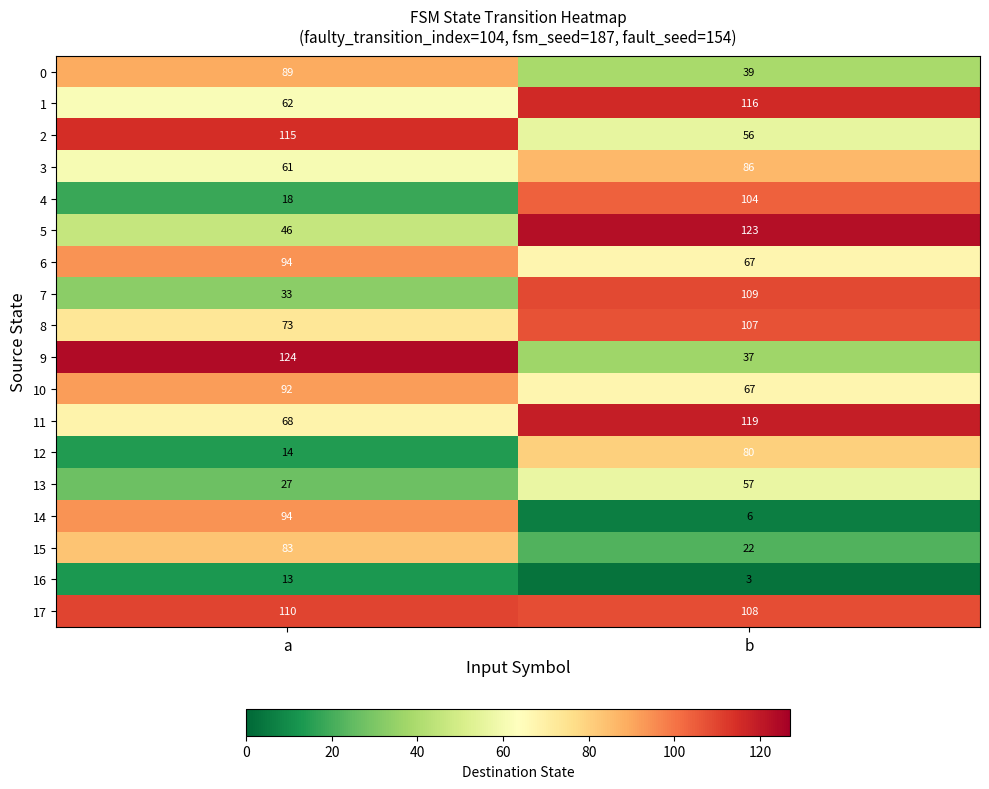

What is the spread (max minus min) of values at b?

120